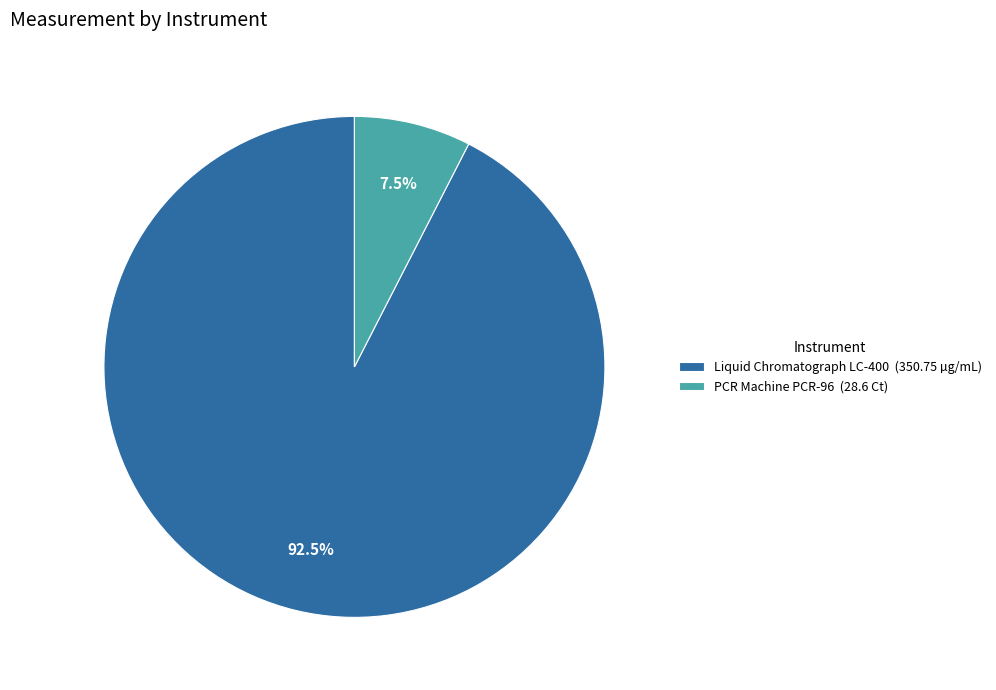

What percentage do Liquid Chromatograph LC-400 (350.75 µg/mL) and PCR Machine PCR-96 (28.6 Ct) together represent?

100.0%